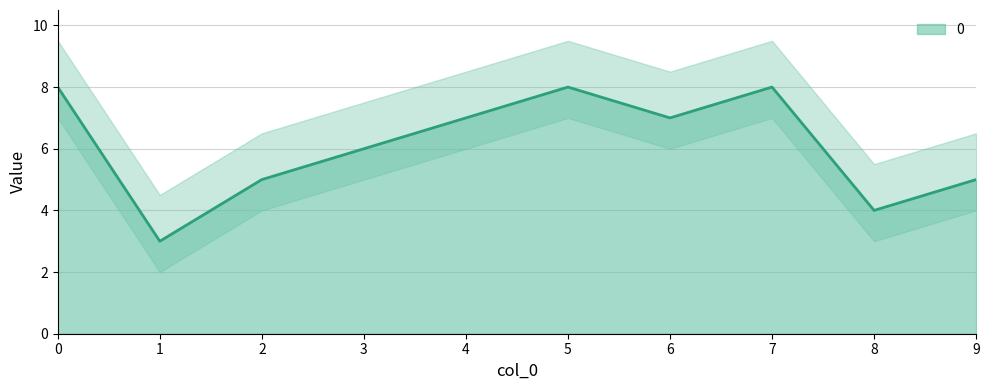

Which category has the lowest value across all series?

1